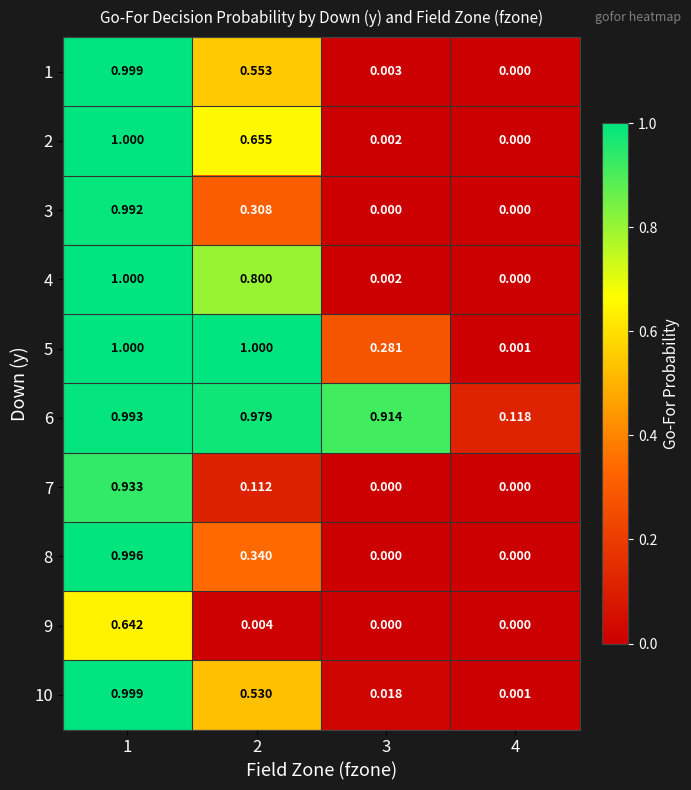

Is the value of 10 at 1 greater than the value of 8 at 4?

Yes